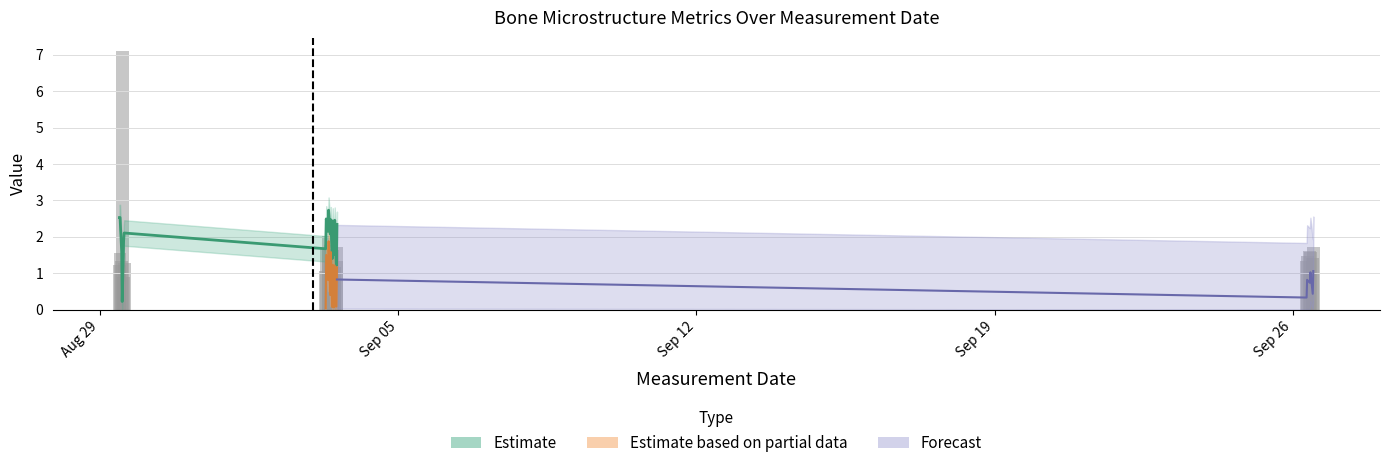

What is the label of the 11th bar from the left?

10